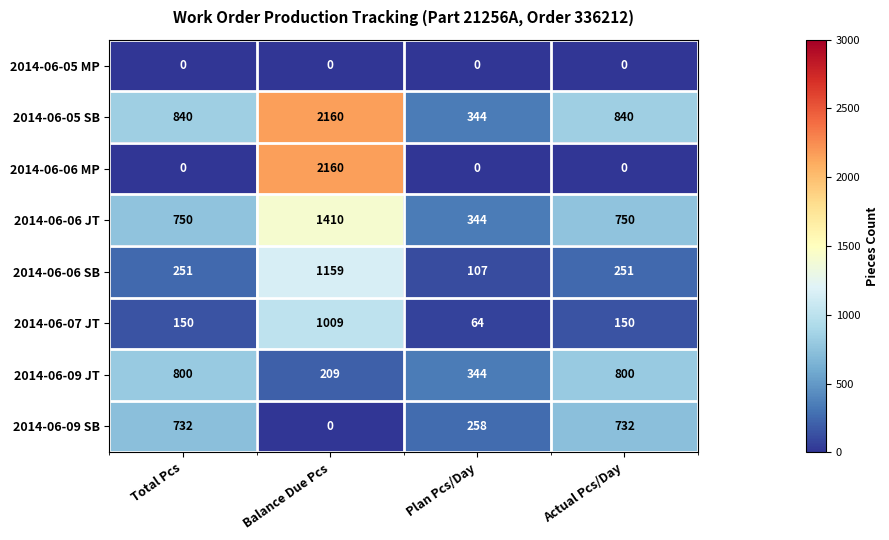

The 2014-06-06 SB series shows 107 at Plan Pcs/Day. True or false?

True